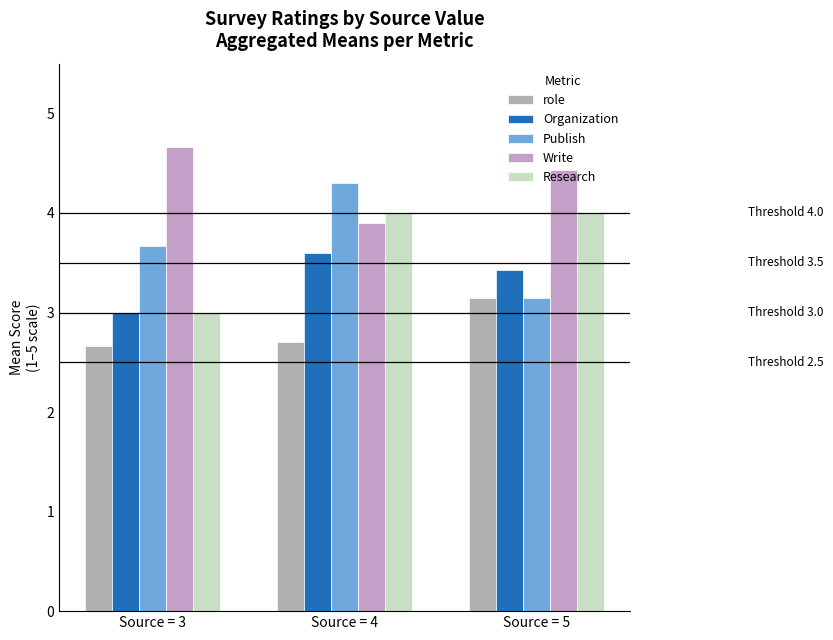

What is the sum of the role values at Source = 5 and Source = 3?

5.8